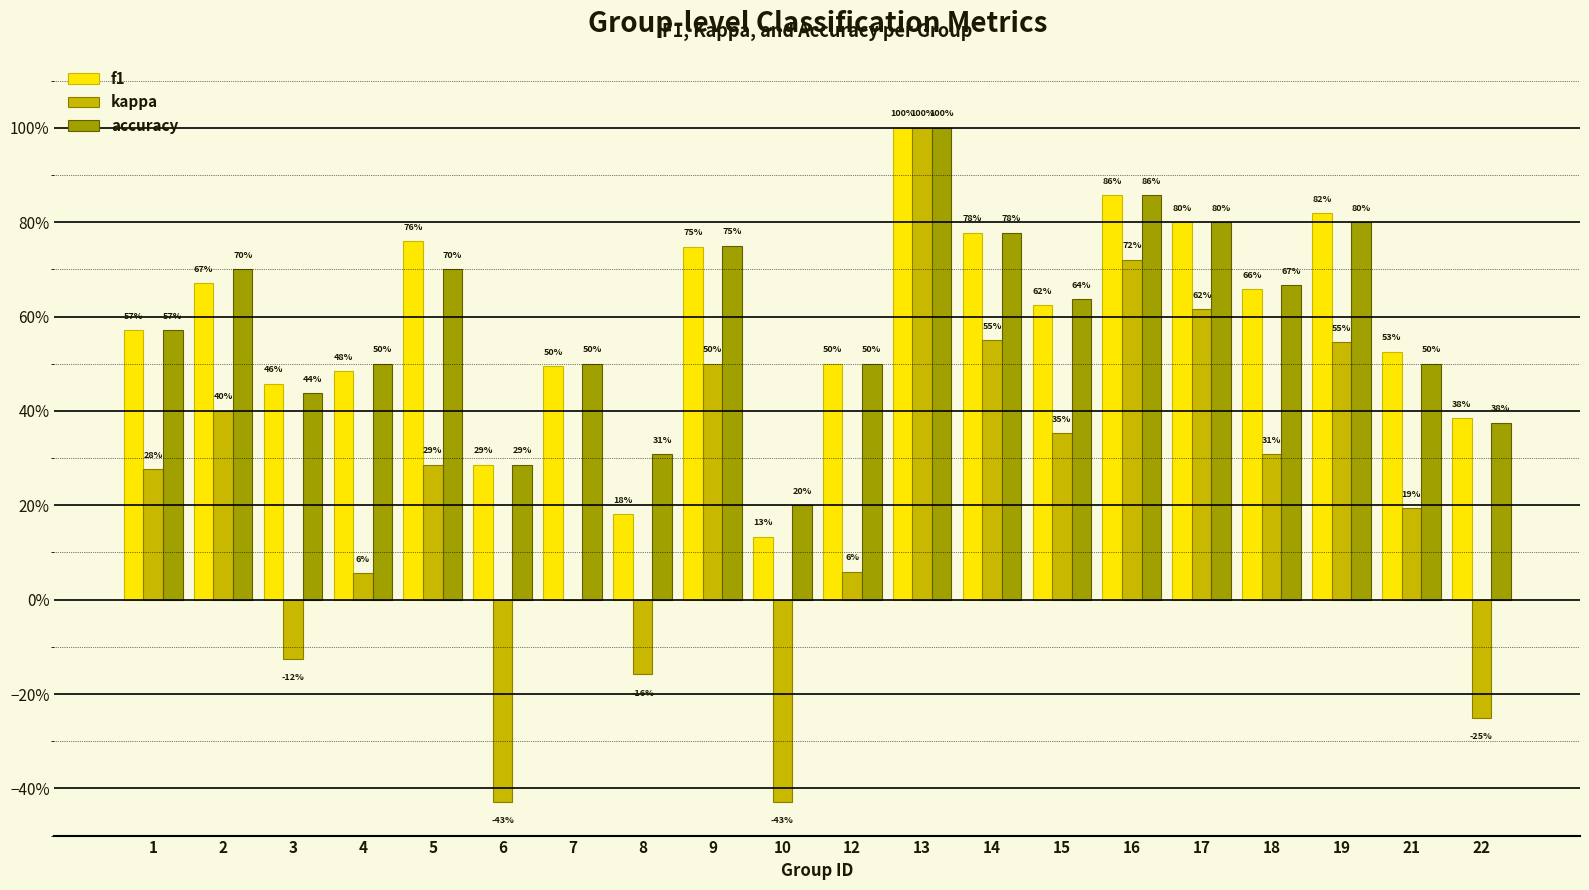

What are all the series names shown in the legend?

f1, kappa, accuracy